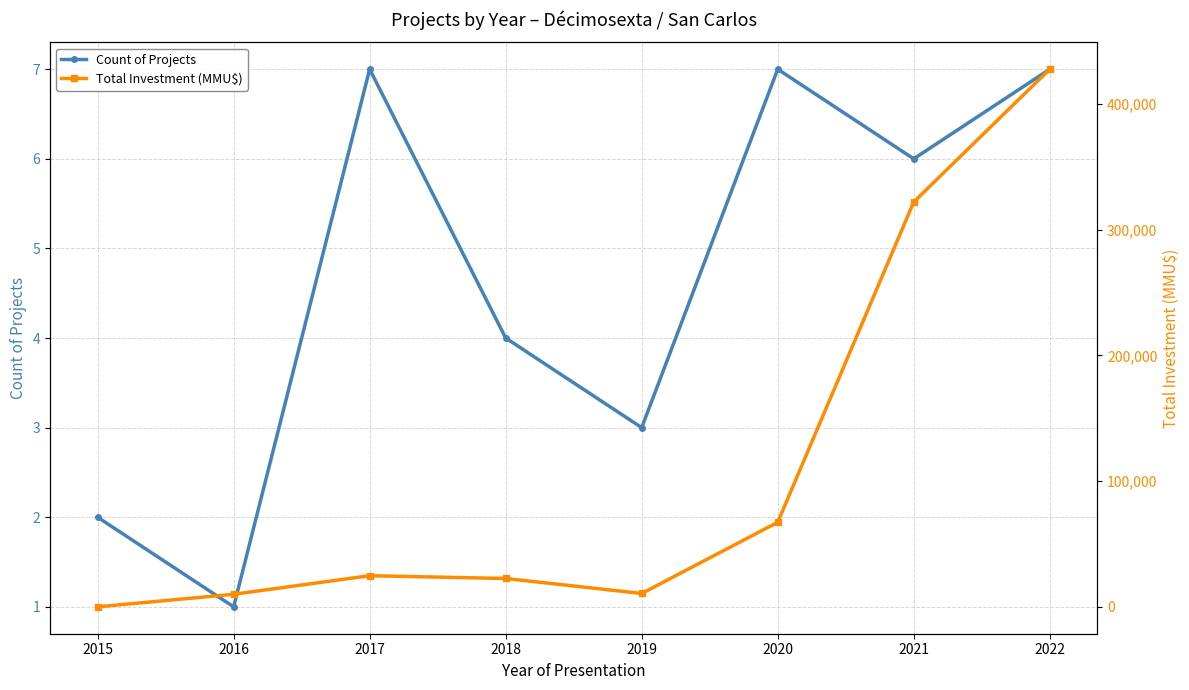

Which series has the widest spread of values?

Total Investment (MMU$)